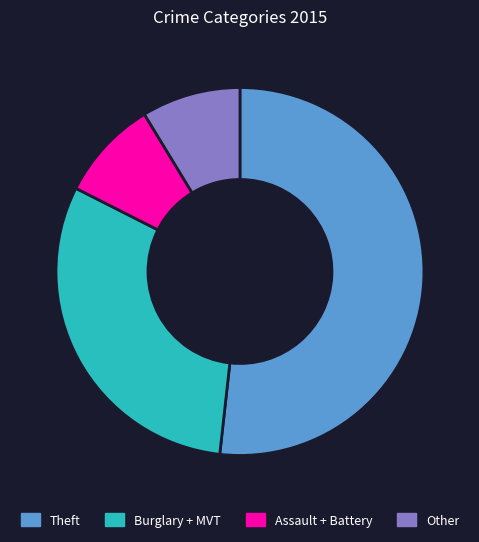

Which has a higher value, Other or Burglary + MVT?

Burglary + MVT